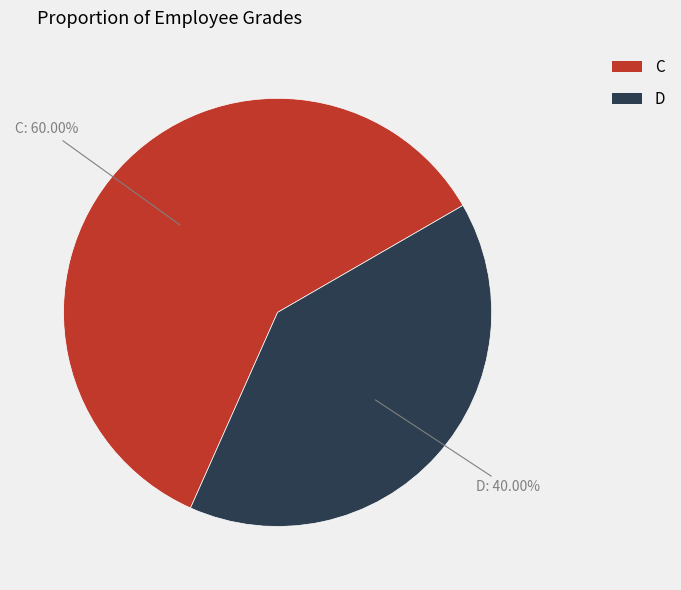

Combined, do C and D account for over 50%?

Yes